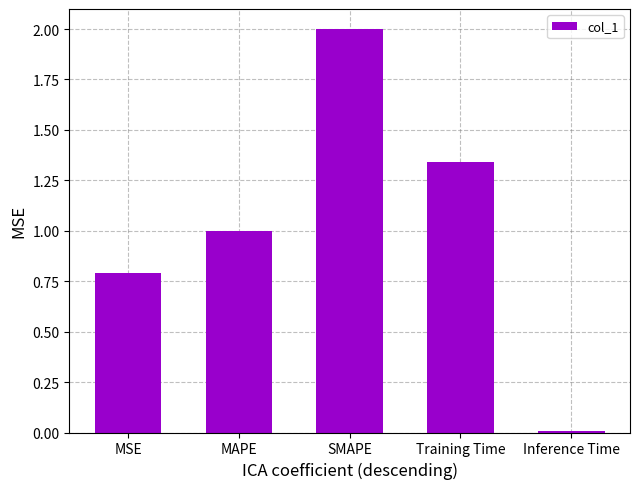

What position from the left is SMAPE?

3